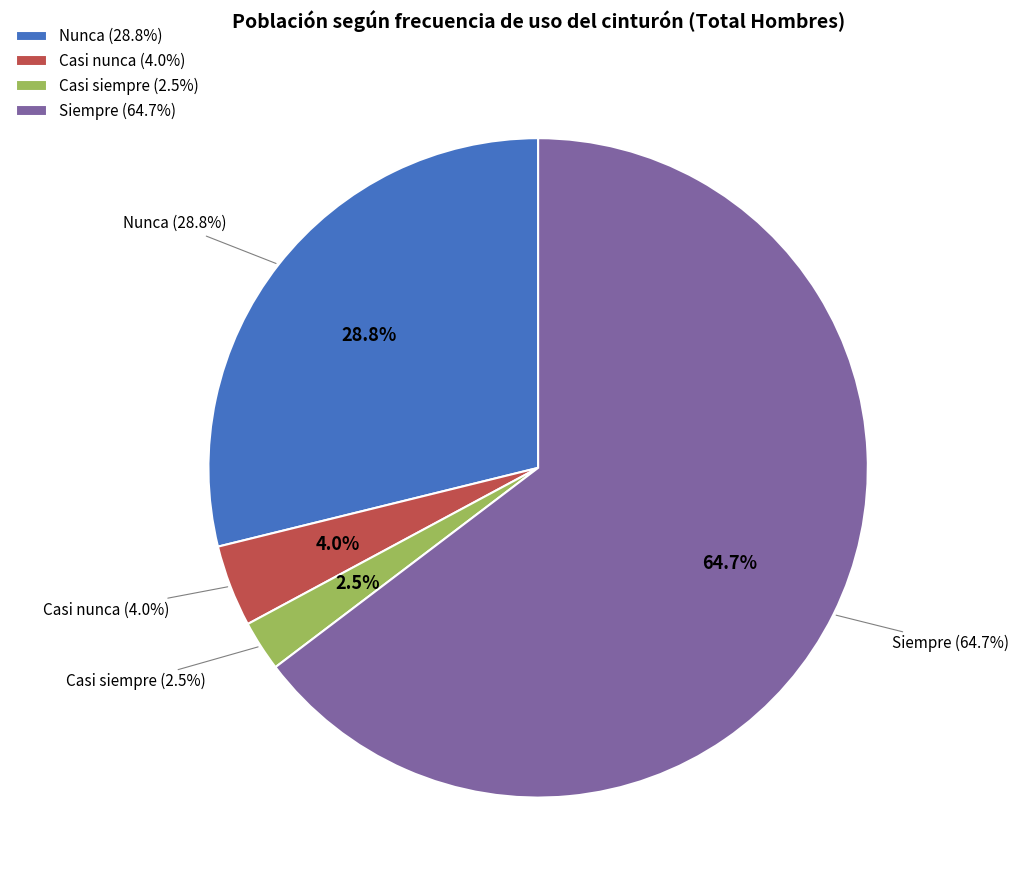

What is the largest slice in the pie chart?

Siempre